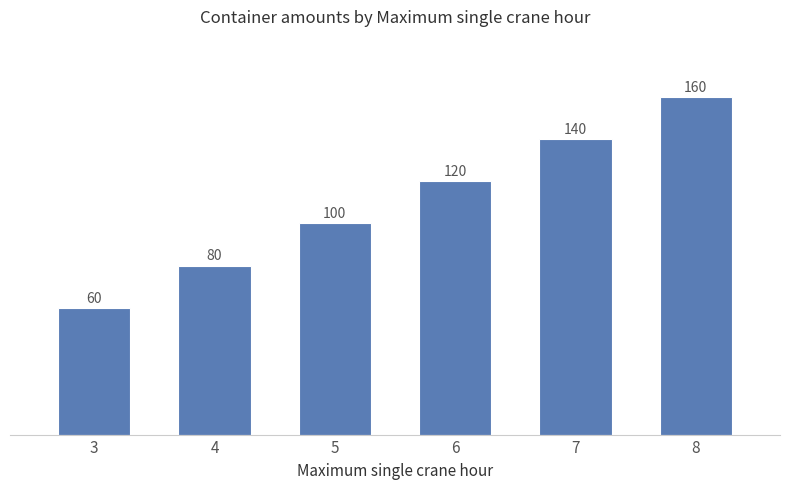

What is the difference between the second highest and second lowest values?

60